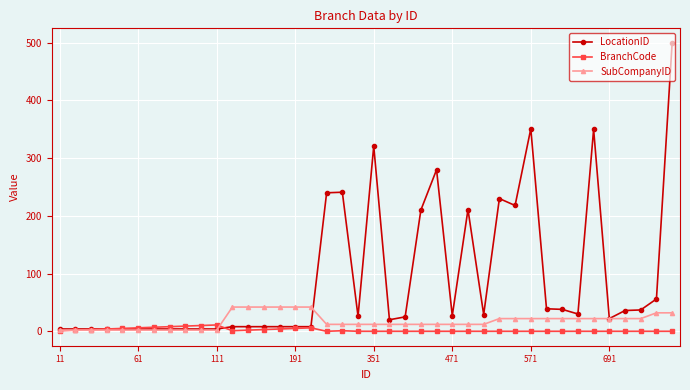

List the series in order of their overall mean, lowest first.

BranchCode, SubCompanyID, LocationID